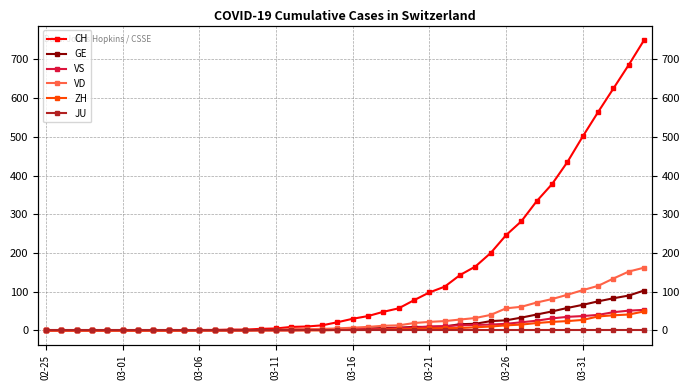

Does the chart have visible grid lines?

Yes